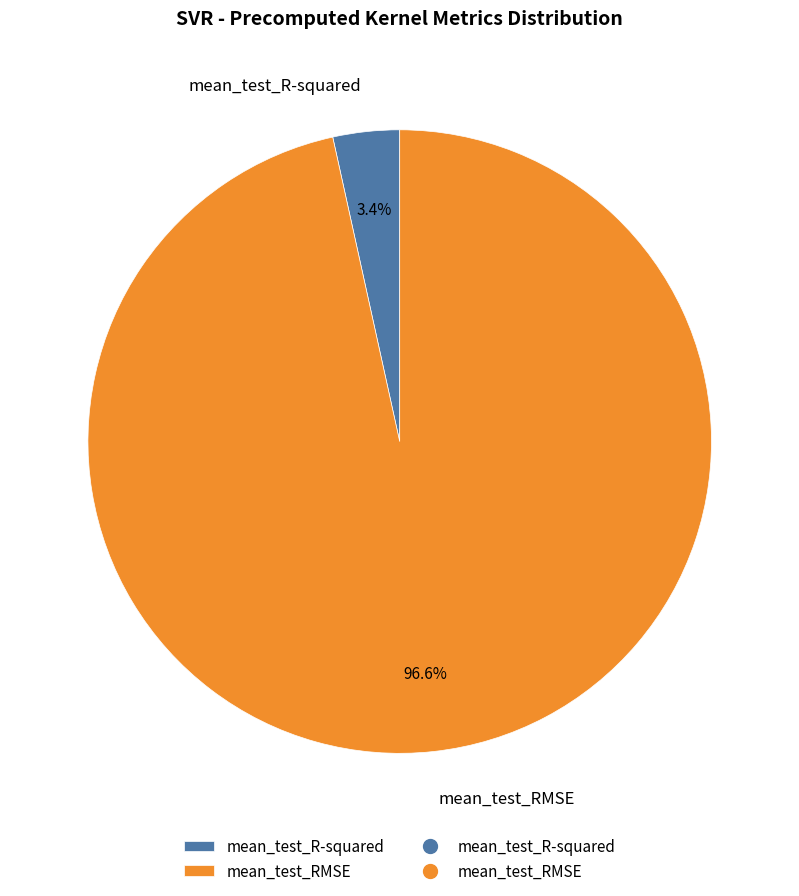

To the nearest percent, what portion does mean_test_RMSE represent?

97%